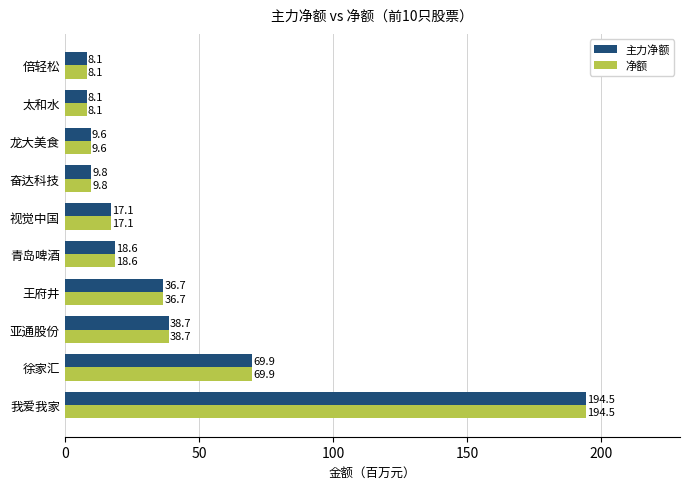

What are all the series names shown in the legend?

主力净额, 净额